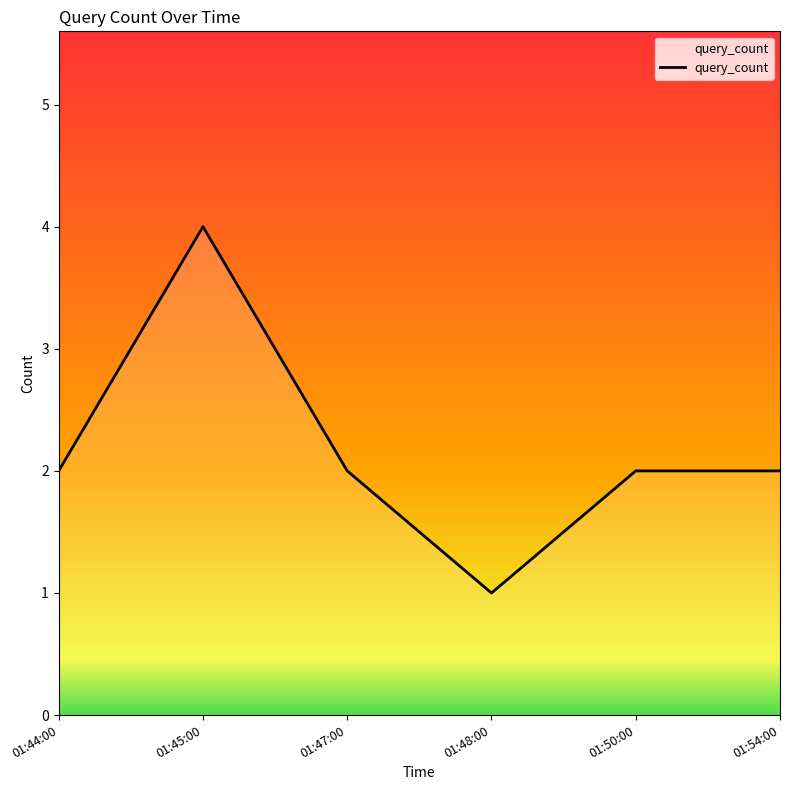

What is the difference between the second highest and minimum values?

1